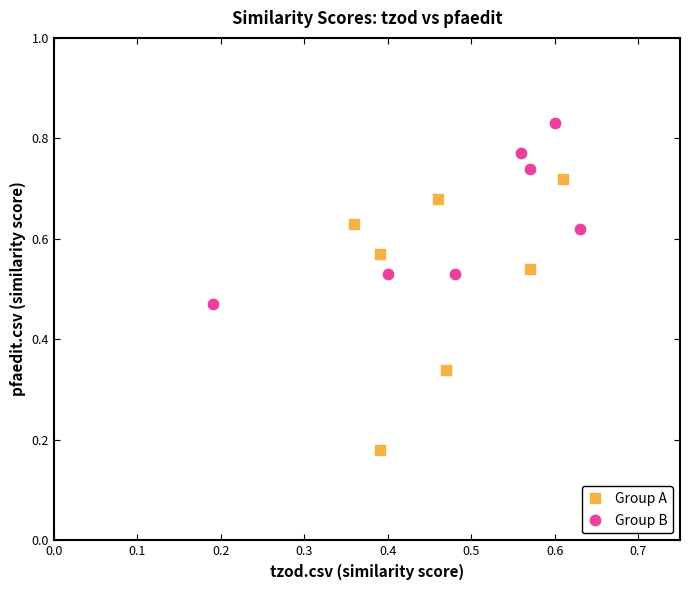

Which series contains the highest Y value?

Group B